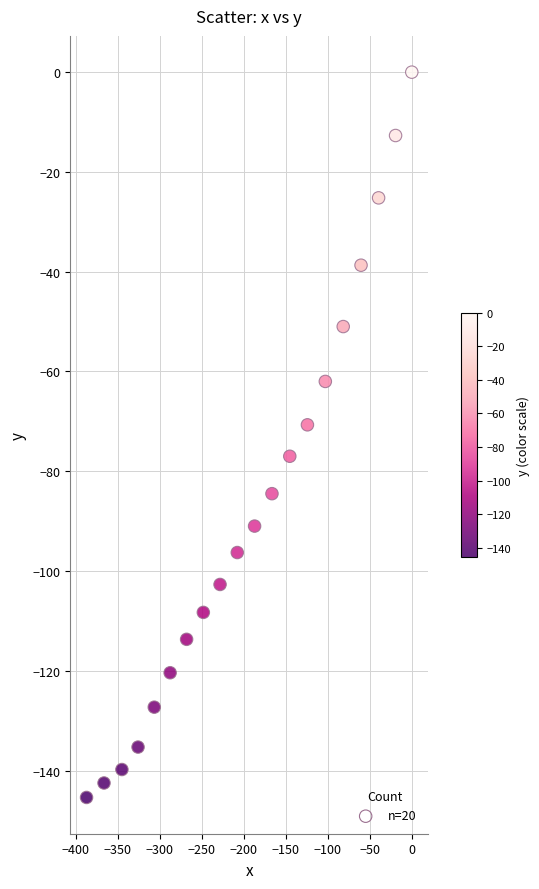

What is the range of Y values (max minus min)?

145.4